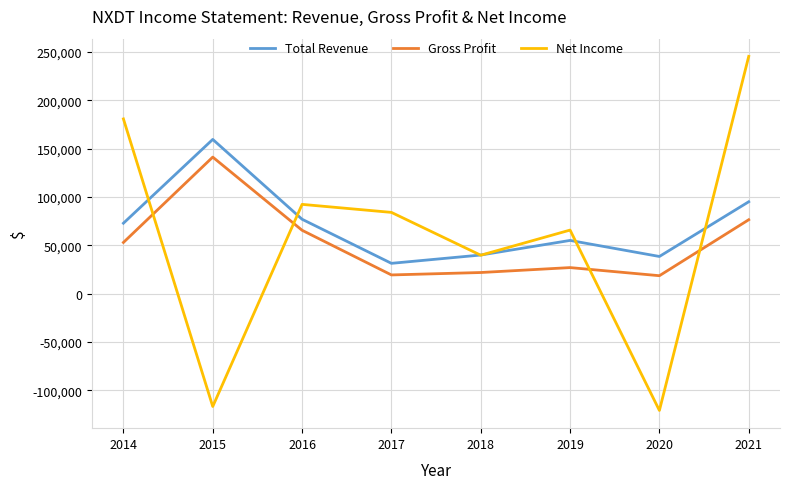

True or false: Gross Profit and Total Revenue cross at least once.

False